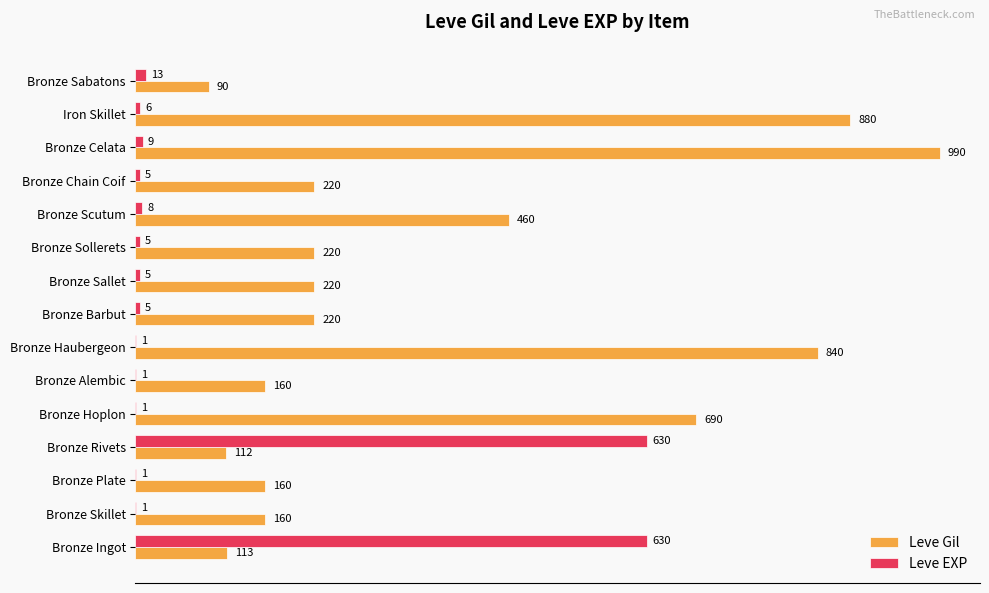

Which series changed the most between Bronze Rivets and Iron Skillet?

Leve Gil